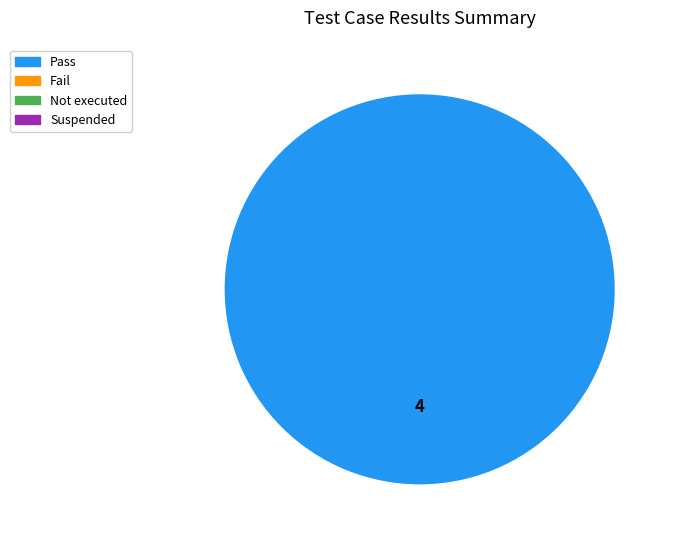

Is there a majority slice in this chart?

Yes